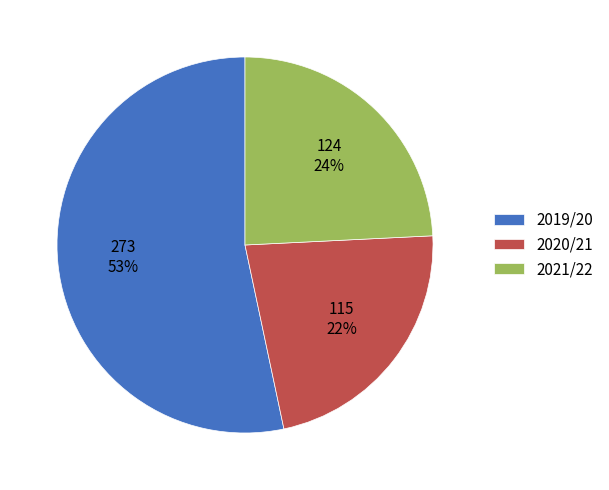

Which category has the smallest portion of the pie?

2020/21